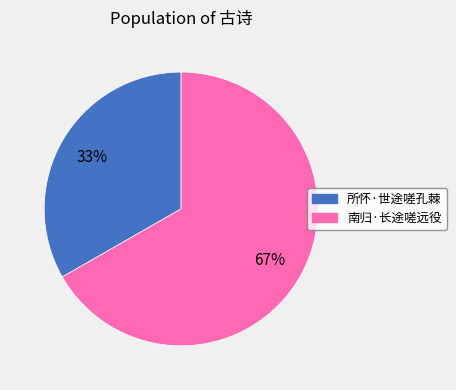

Approximately how many times larger is the value at 所怀·世途嗟孔棘 compared to 南归·长途嗟远役?

0.5